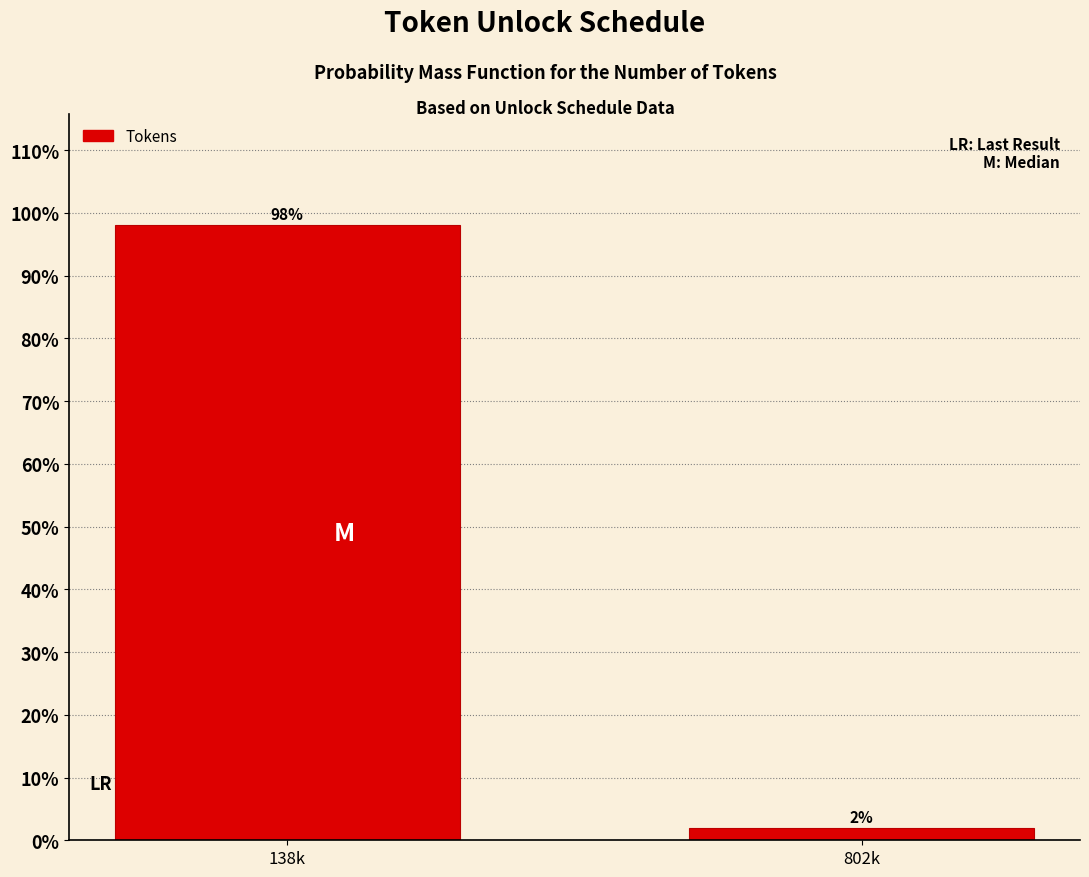

What is the value of the 1st bar from the left?

98.1